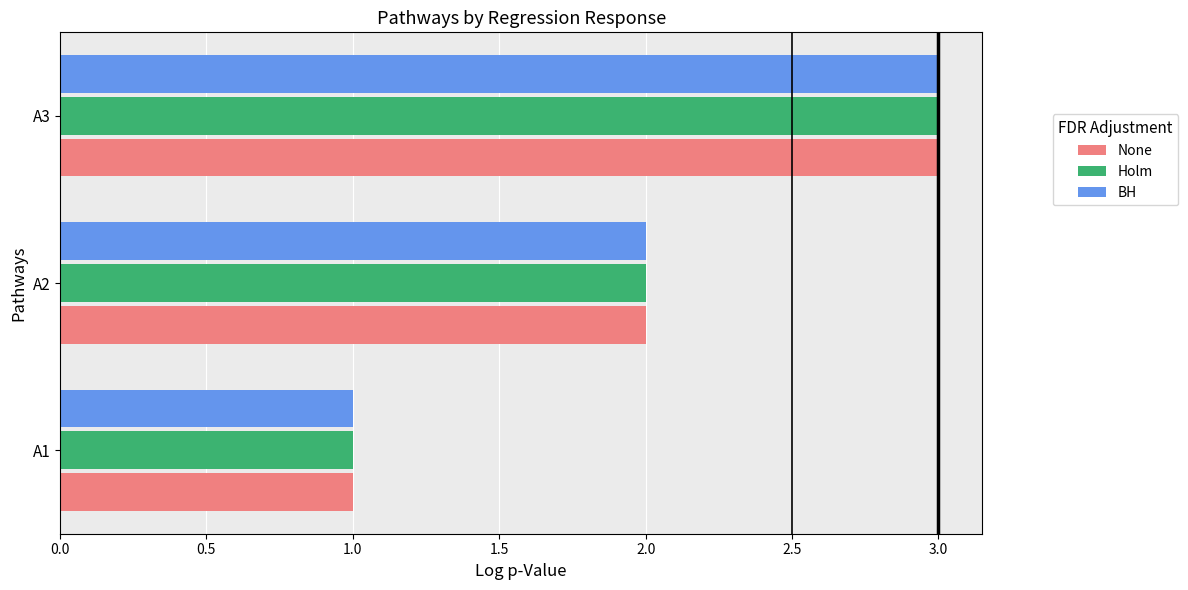

At which category is the sum across all series the highest?

A3